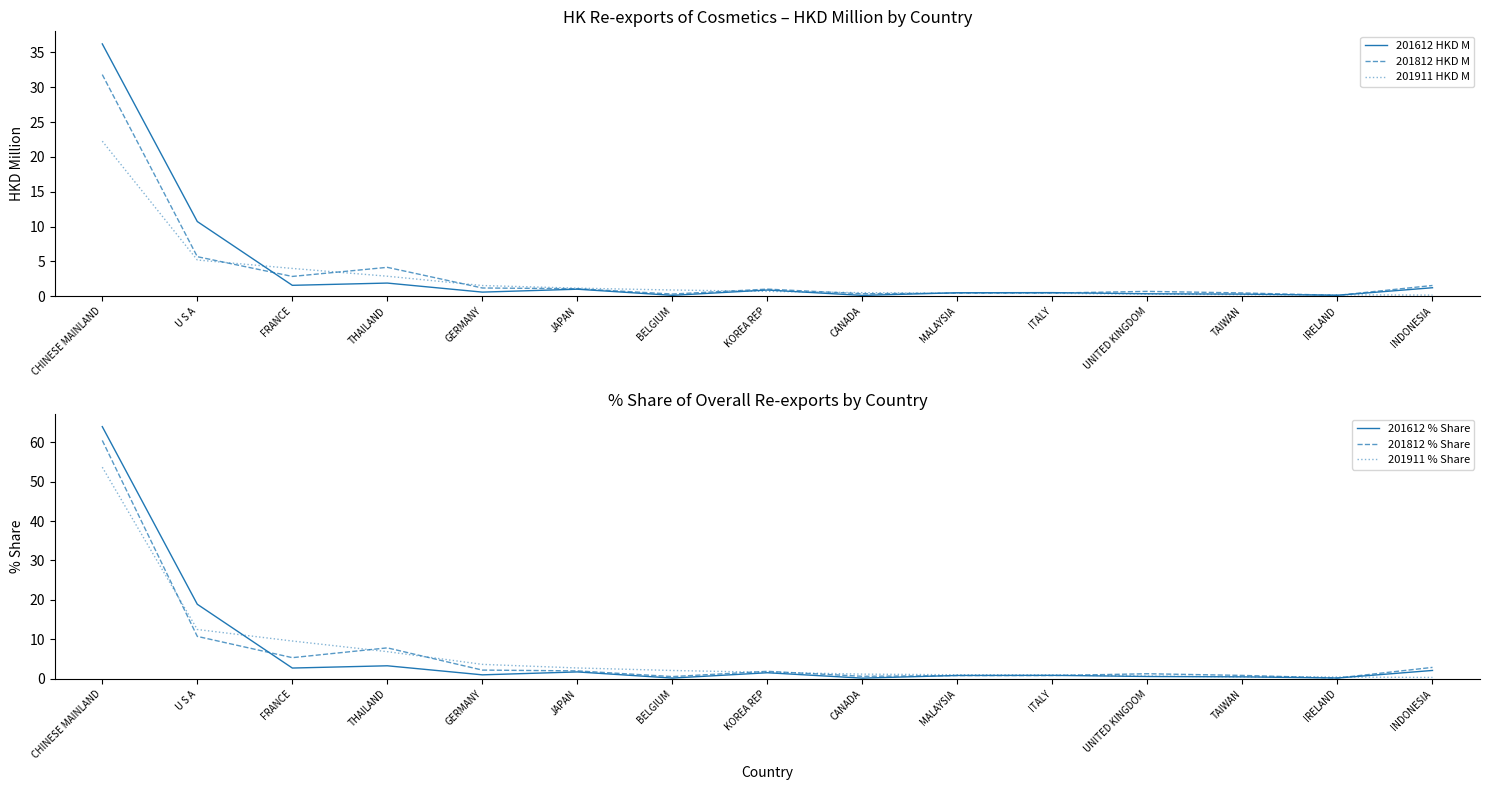

What is the sum of all 201812 % Share values?

98.8